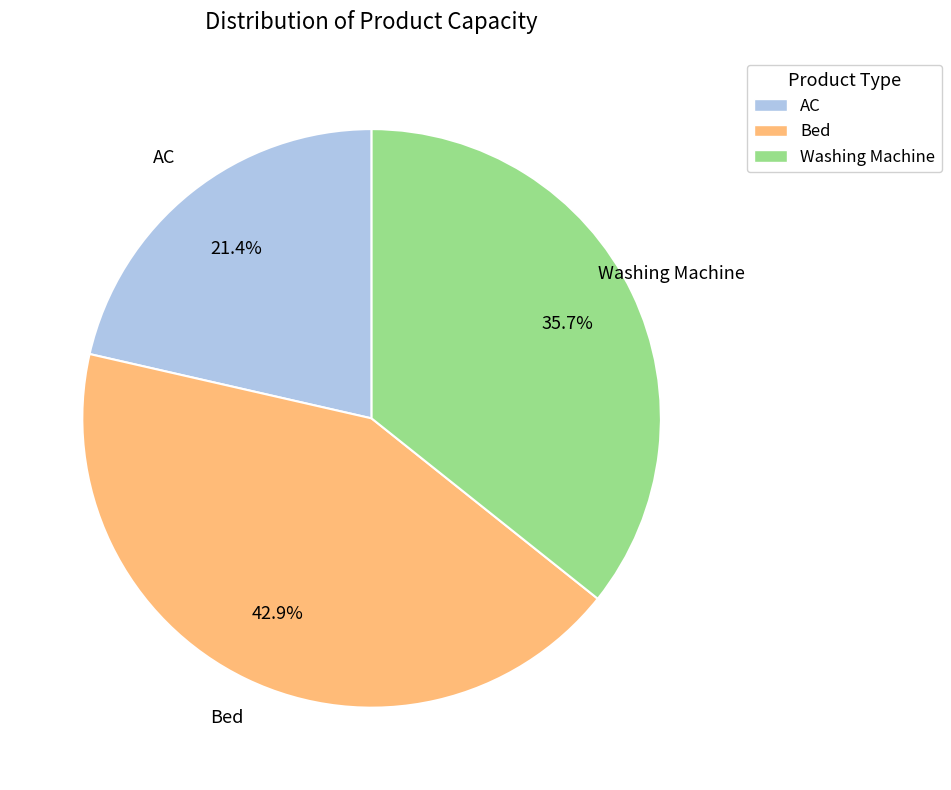

How many segments does this pie chart have?

3